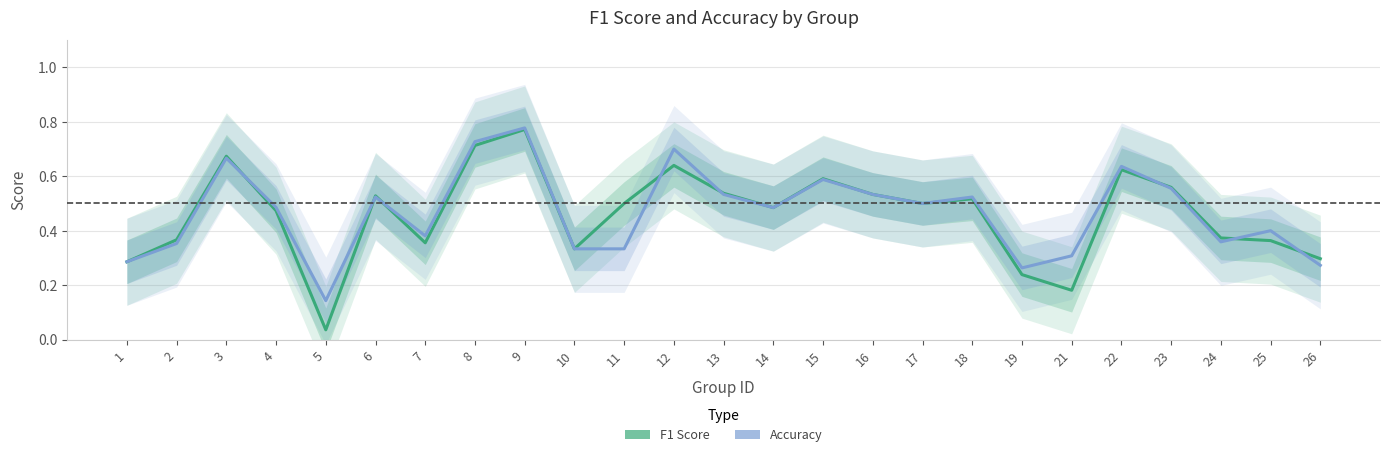

Reading left to right, transcribe all the data shown in this chart.

F1 Score: 0.3	0.4	0.7	0.5	0.0	0.5	0.4	0.7	0.8	0.3	0.5	0.6	0.5	0.5	0.6	0.5	0.5	0.5	0.2	0.2	0.6	0.6	0.4	0.4	0.3
Accuracy: 0.3	0.4	0.7	0.5	0.1	0.5	0.4	0.7	0.8	0.3	0.3	0.7	0.5	0.5	0.6	0.5	0.5	0.5	0.3	0.3	0.6	0.6	0.4	0.4	0.3